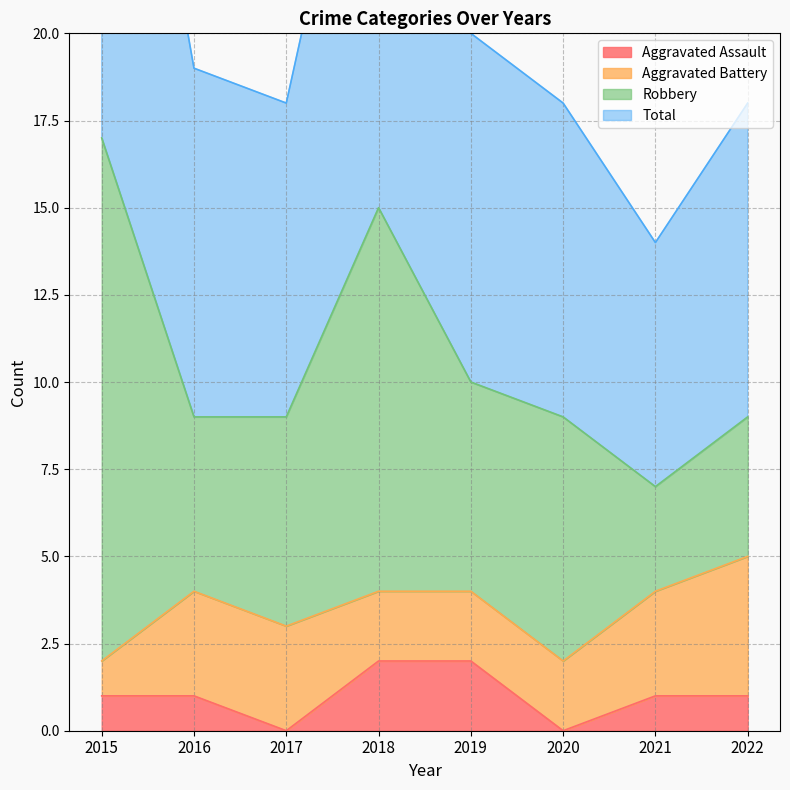

The Aggravated Assault series shows 1 at 2019. True or false?

False